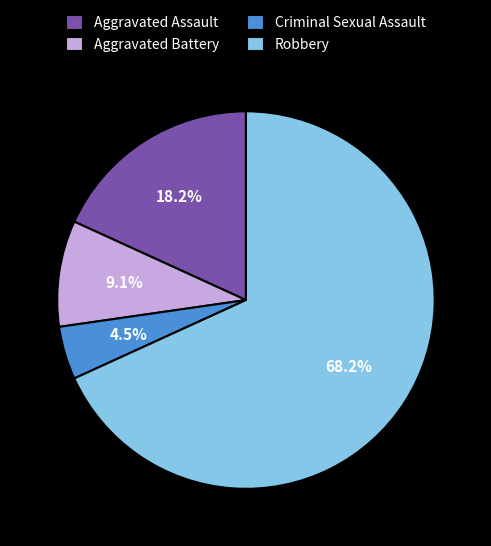

Which category has the smallest portion of the pie?

Criminal Sexual Assault